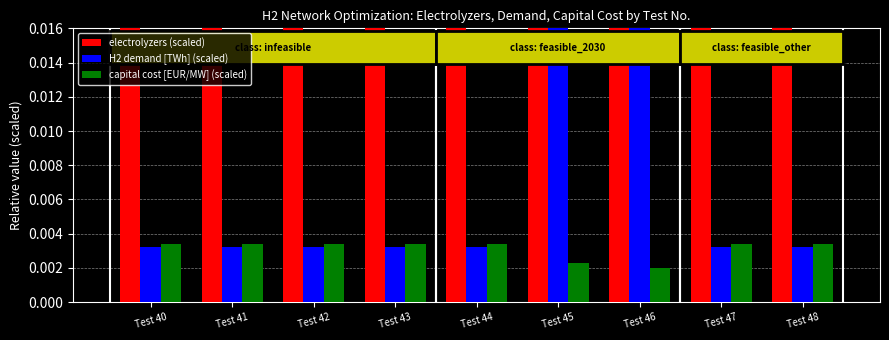

Which series has the widest spread of values?

electrolyzers (scaled)